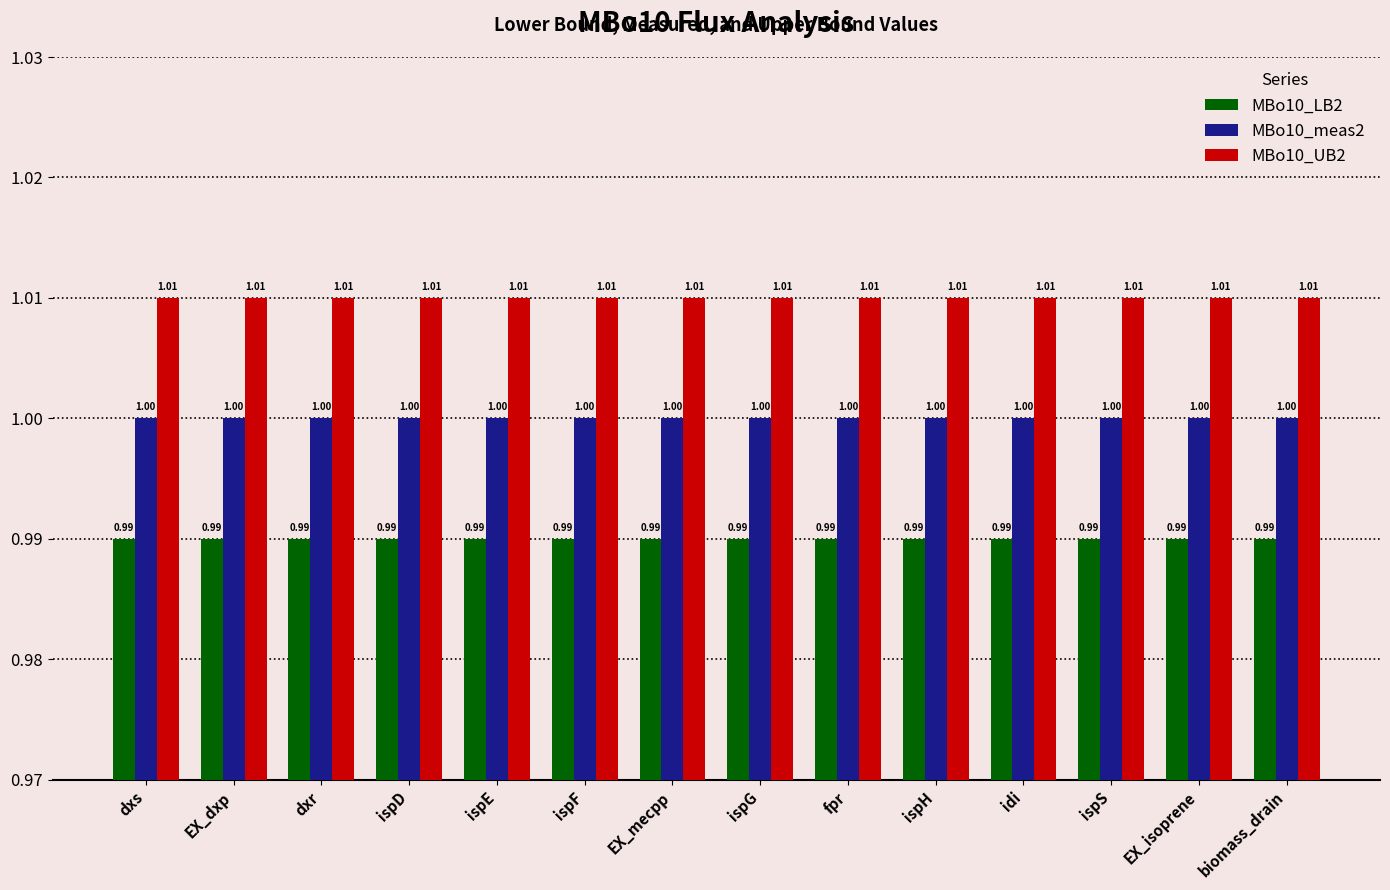

Rank the series by their average value, from lowest to highest.

MBo10_LB2, MBo10_meas2, MBo10_UB2